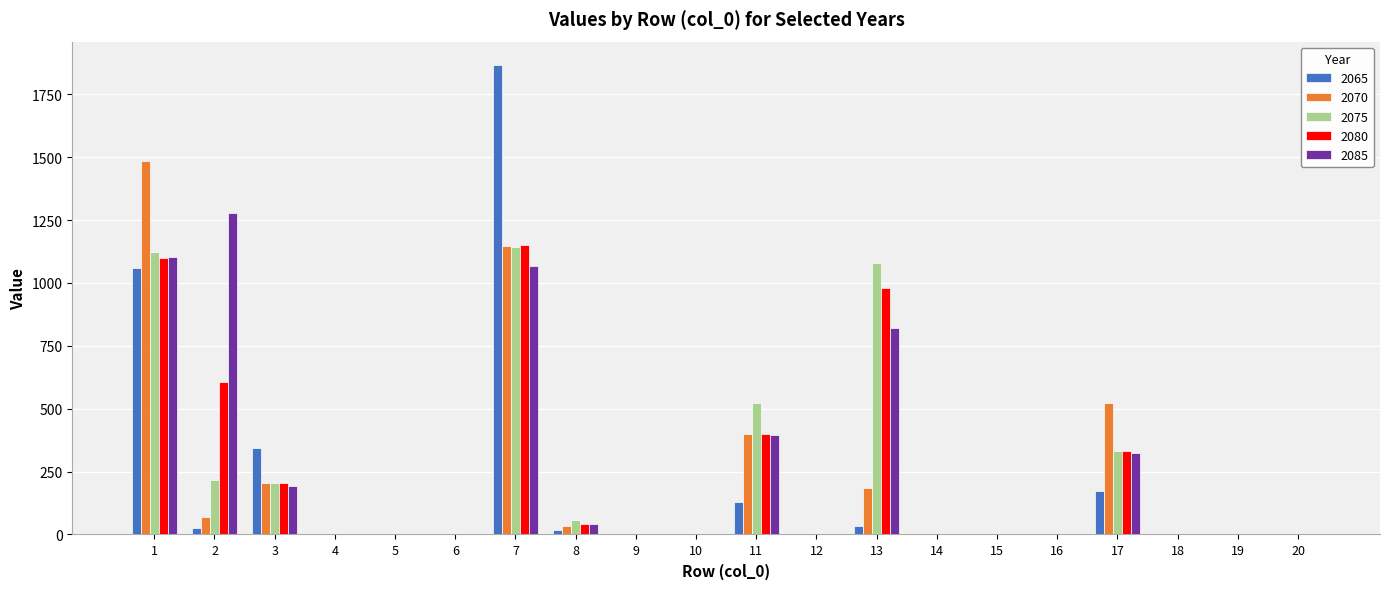

What is the total value across all series at 3?

1151.9